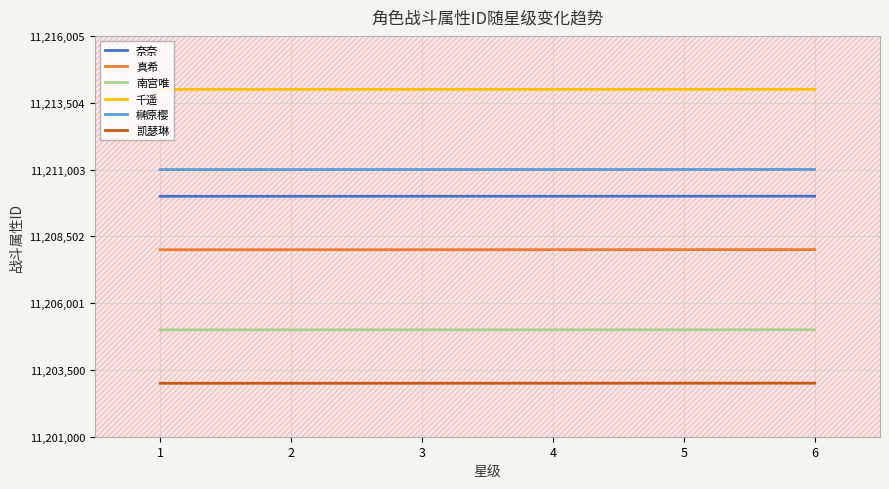

What is the highest value of the 凯瑟琳 series?

11203005